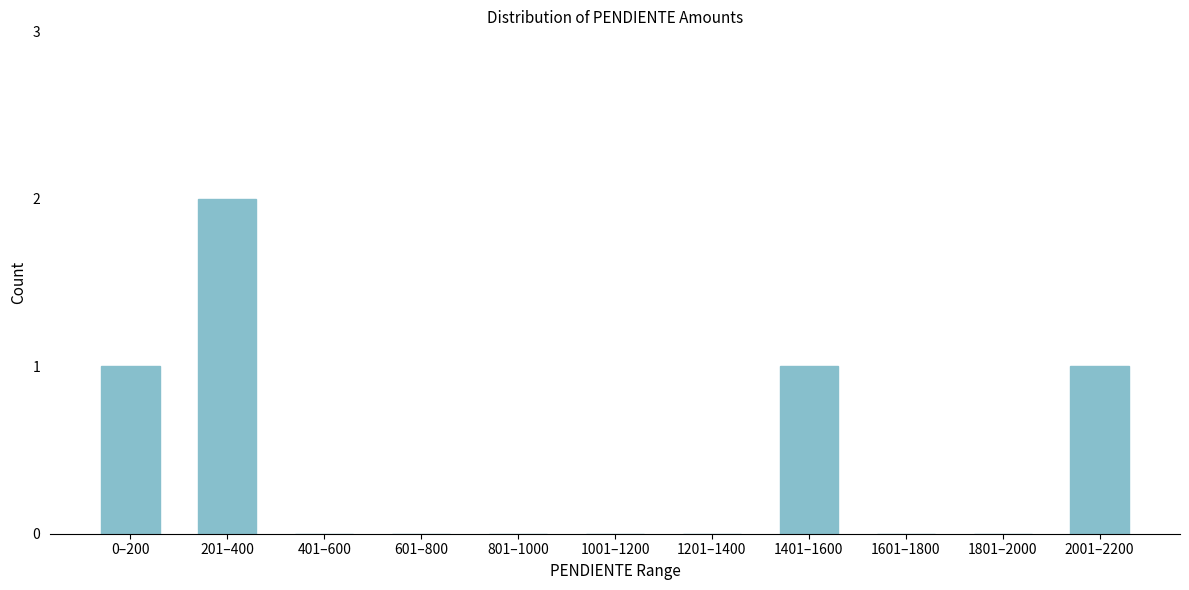

Reading left to right, list all the values displayed in this chart.

0–200=1	201–400=2	401–600=0	601–800=0	801–1000=0	1001–1200=0	1201–1400=0	1401–1600=1	1601–1800=0	1801–2000=0	2001–2200=1